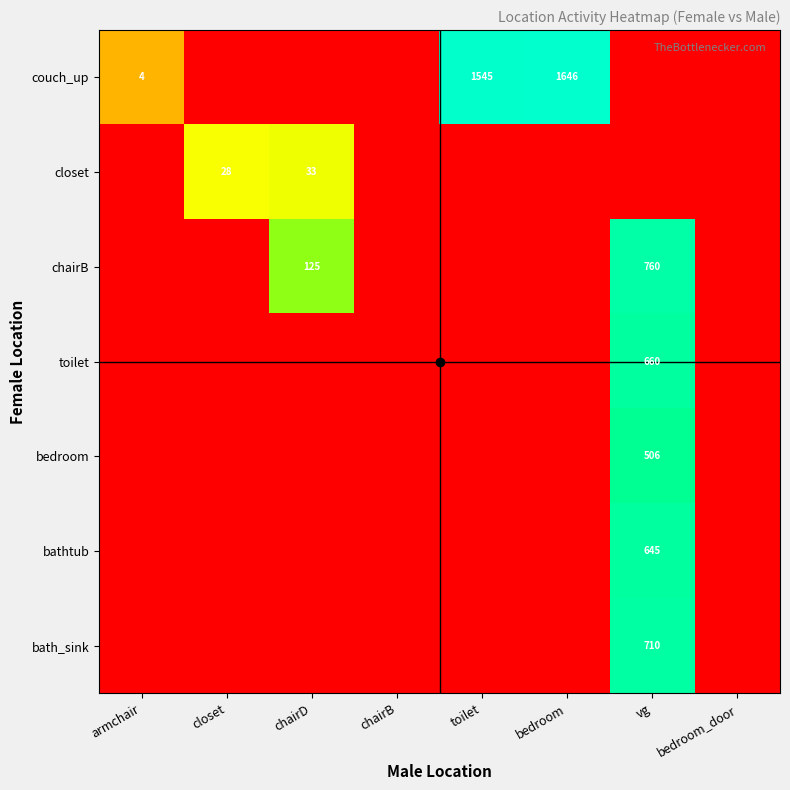

At which category is the sum across all series the highest?

vg